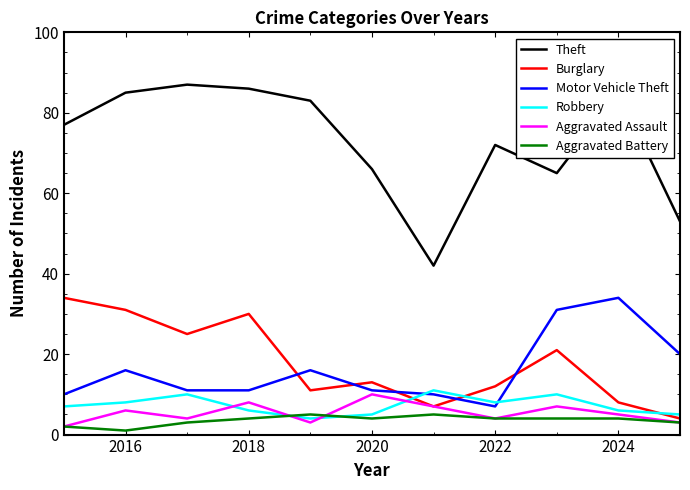

Which series has the widest spread of values?

Theft